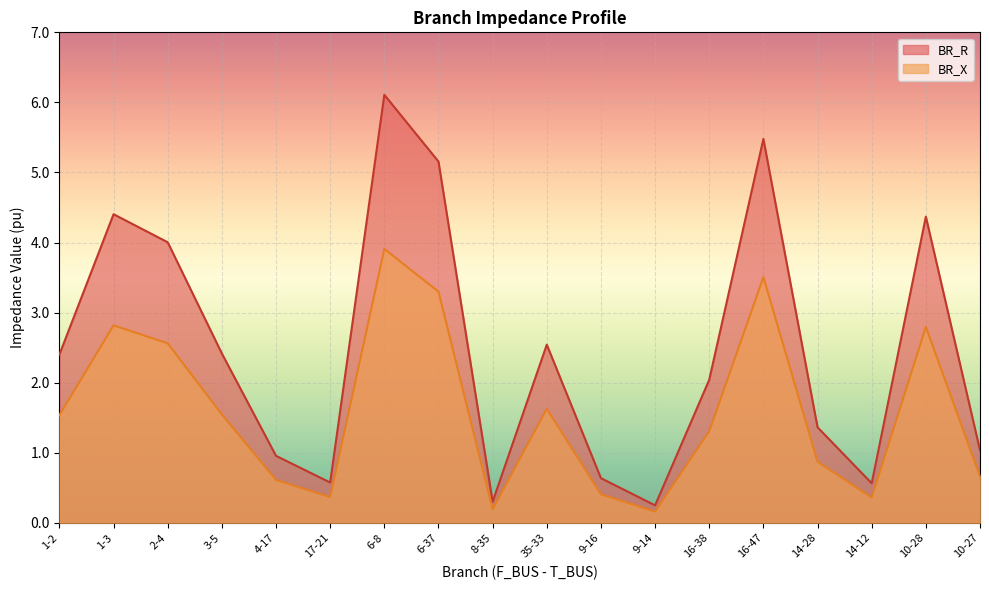

Which category has the lowest value across all series?

9-14